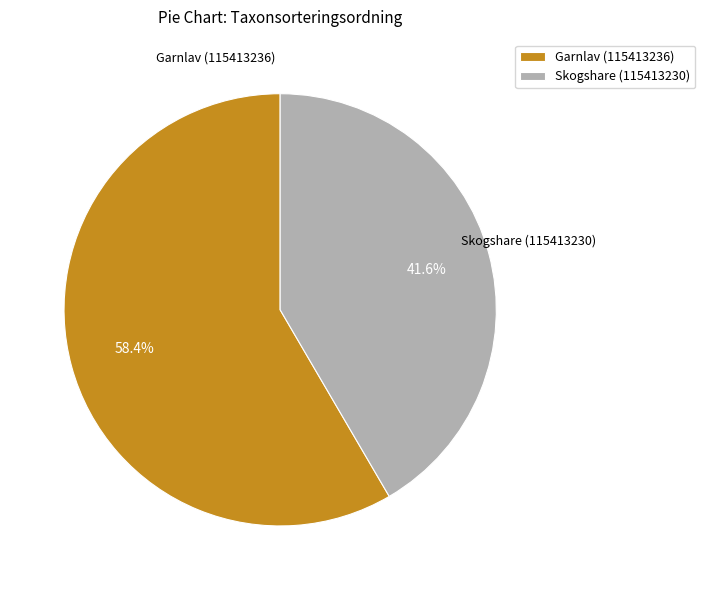

Is there any slice that represents more than half of the pie?

Yes